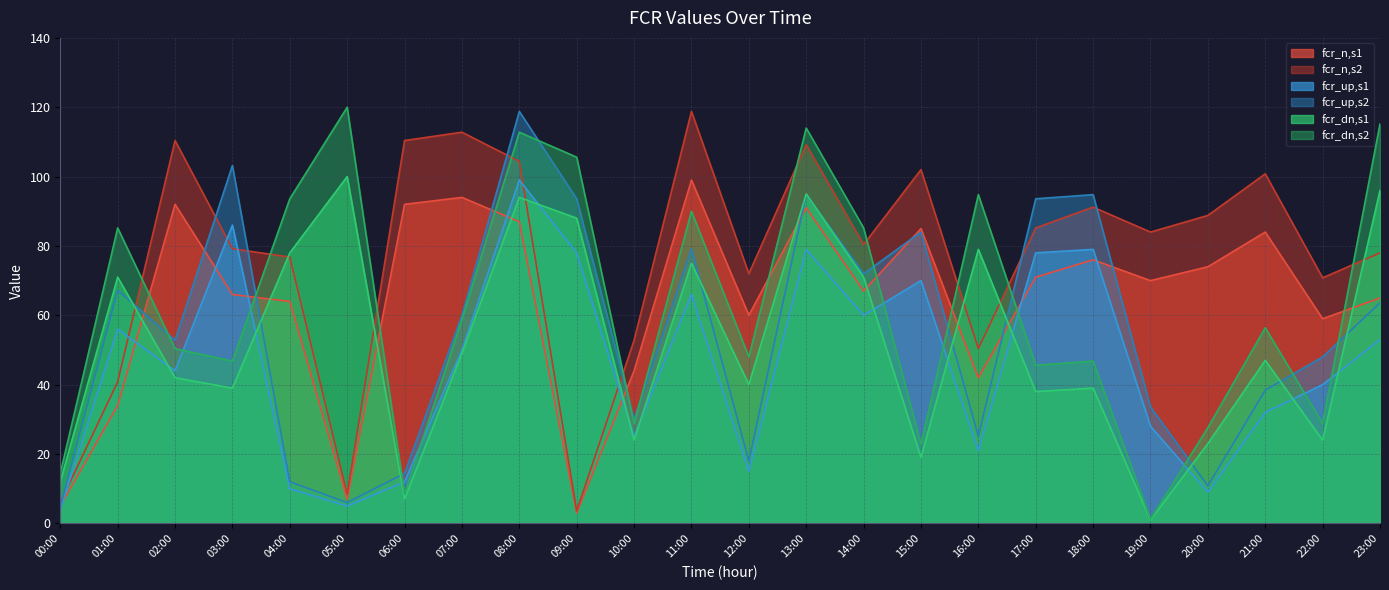

Reading right to left, transcribe all the data shown in this chart.

fcr_n,s1: 23:00=65.0	22:00=59.0	21:00=84.0	20:00=74.0	19:00=70.0	18:00=76.0	17:00=71.0	16:00=42.0	15:00=85.0	14:00=67.0	13:00=91.0	12:00=60.0	11:00=99.0	10:00=44.0	09:00=3.0	08:00=87.0	07:00=94.0	06:00=92.0	05:00=7.0	04:00=64.0	03:00=66.0	02:00=92.0	01:00=34.0	00:00=5.0
fcr_n,s2: 23:00=78.0	22:00=70.8	21:00=100.8	20:00=88.8	19:00=84.0	18:00=91.2	17:00=85.2	16:00=50.4	15:00=102.0	14:00=80.4	13:00=109.2	12:00=72.0	11:00=118.8	10:00=52.8	09:00=3.6	08:00=104.4	07:00=112.8	06:00=110.4	05:00=8.4	04:00=76.8	03:00=79.2	02:00=110.4	01:00=40.8	00:00=6.0
fcr_up,s1: 23:00=53.0	22:00=40.0	21:00=32.0	20:00=9.0	19:00=28.0	18:00=79.0	17:00=78.0	16:00=21.0	15:00=70.0	14:00=60.0	13:00=79.0	12:00=15.0	11:00=66.0	10:00=25.0	09:00=78.0	08:00=99.0	07:00=50.0	06:00=12.0	05:00=5.0	04:00=10.0	03:00=86.0	02:00=44.0	01:00=56.0	00:00=4.0
fcr_up,s2: 23:00=63.6	22:00=48.0	21:00=38.4	20:00=10.8	19:00=33.6	18:00=94.8	17:00=93.6	16:00=25.2	15:00=84.0	14:00=72.0	13:00=94.8	12:00=18.0	11:00=79.2	10:00=30.0	09:00=93.6	08:00=118.8	07:00=60.0	06:00=14.4	05:00=6.0	04:00=12.0	03:00=103.2	02:00=52.8	01:00=67.2	00:00=4.8
fcr_dn,s1: 23:00=96.0	22:00=24.0	21:00=47.0	20:00=23.0	19:00=1.0	18:00=39.0	17:00=38.0	16:00=79.0	15:00=19.0	14:00=71.0	13:00=95.0	12:00=40.0	11:00=75.0	10:00=24.0	09:00=88.0	08:00=94.0	07:00=49.0	06:00=7.0	05:00=100.0	04:00=78.0	03:00=39.0	02:00=42.0	01:00=71.0	00:00=12.0
fcr_dn,s2: 23:00=115.2	22:00=28.8	21:00=56.4	20:00=27.6	19:00=1.2	18:00=46.8	17:00=45.6	16:00=94.8	15:00=22.8	14:00=85.2	13:00=114.0	12:00=48.0	11:00=90.0	10:00=28.8	09:00=105.6	08:00=112.8	07:00=58.8	06:00=8.4	05:00=120.0	04:00=93.6	03:00=46.8	02:00=50.4	01:00=85.2	00:00=14.4